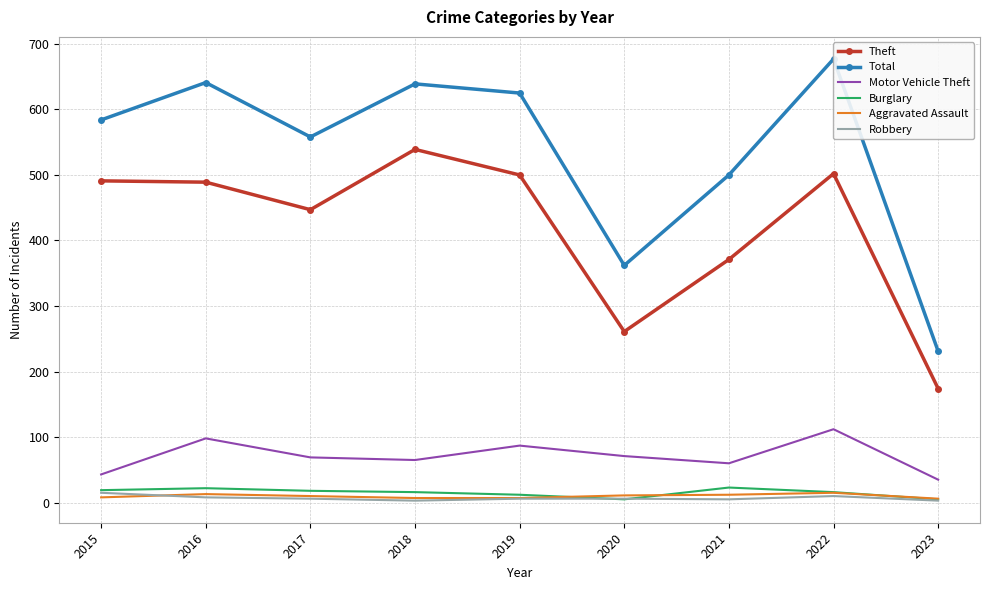

At 2018, list the series in order from smallest to largest.

Robbery, Aggravated Assault, Burglary, Motor Vehicle Theft, Theft, Total